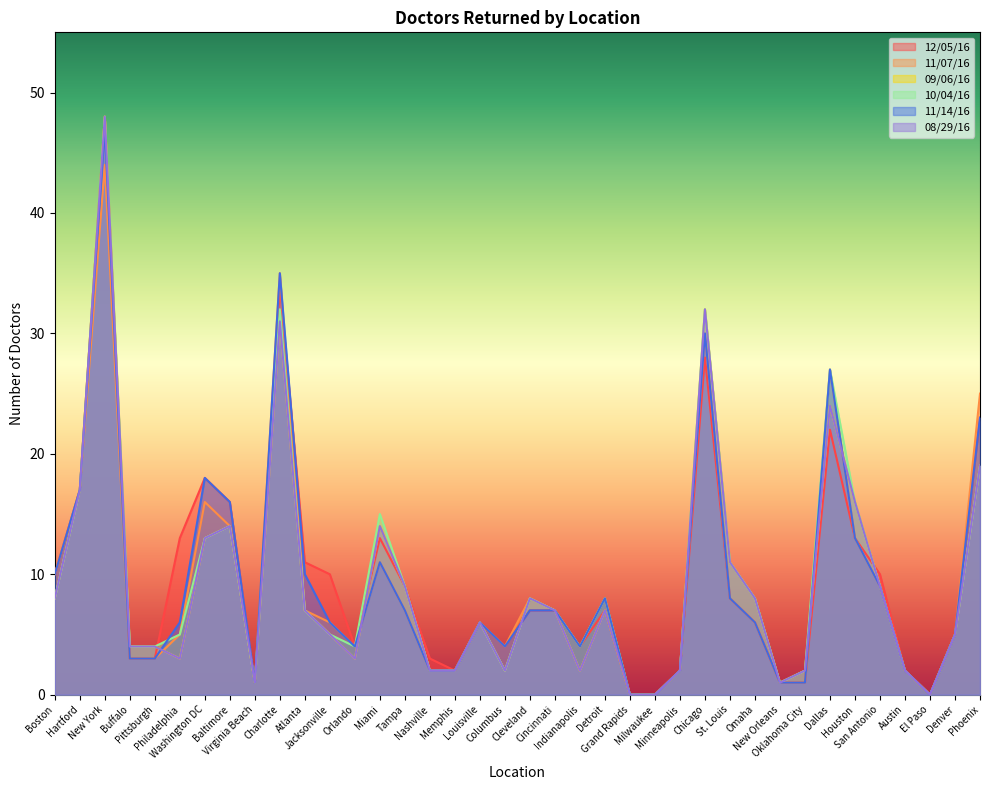

What is the total value across all series at Denver?

30